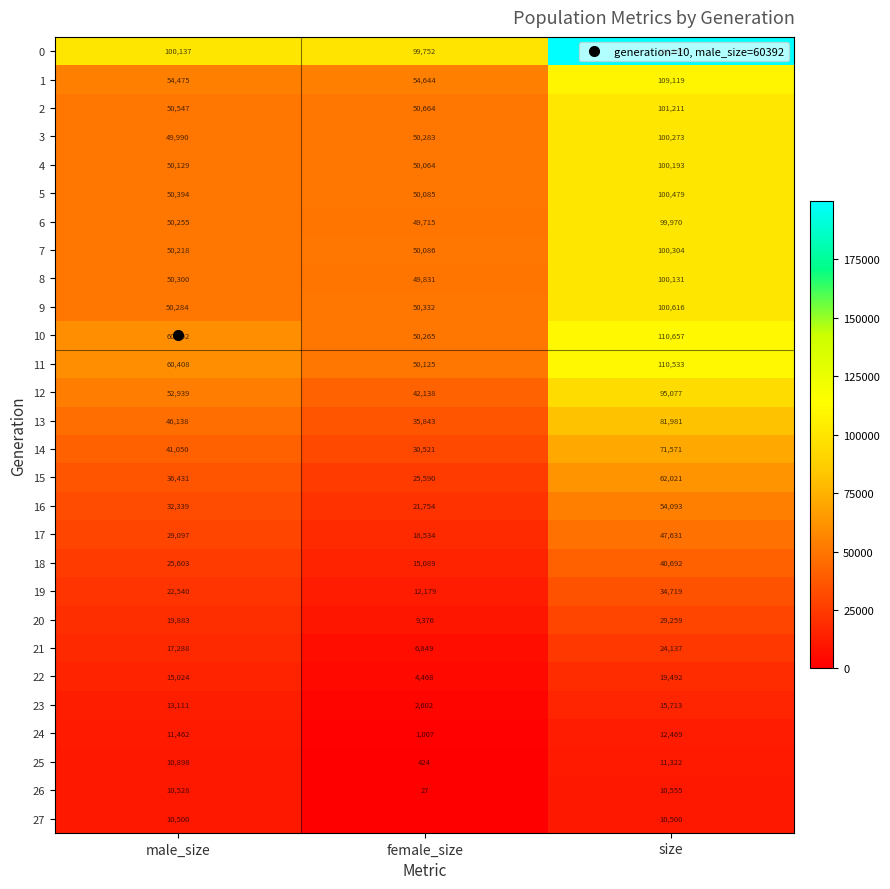

What is the difference between the maximum and minimum values in the 6 series?

50255